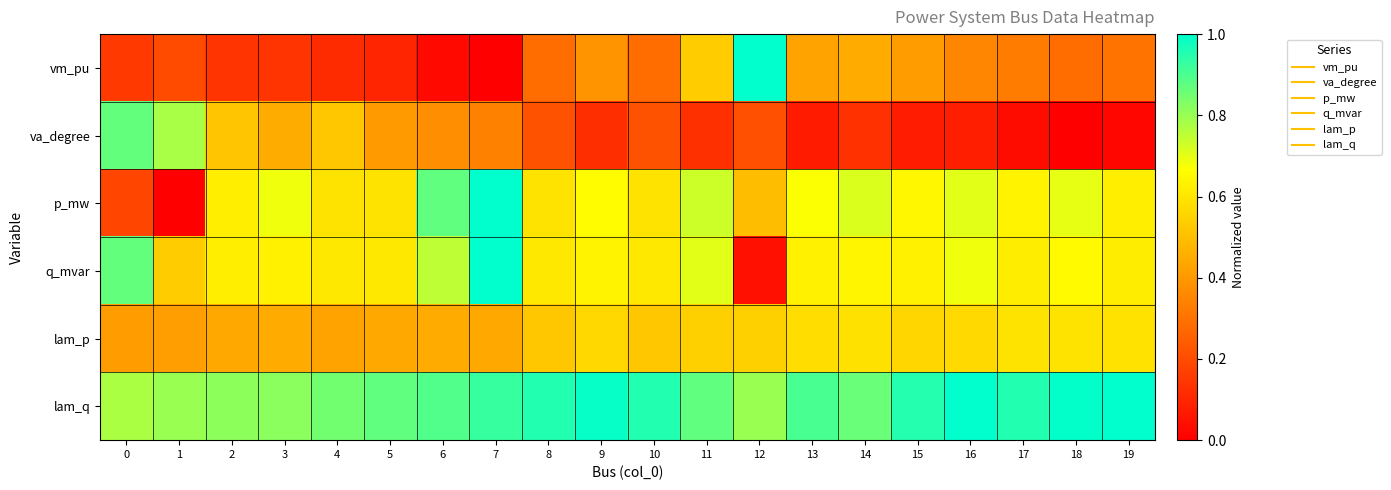

Reading left to right, transcribe all the data shown in this chart.

vm_pu: 0=0.2	1=0.2	2=0.1	3=0.1	4=0.1	5=0.1	6=0.0	7=0.0	8=0.3	9=0.4	10=0.3	11=0.5	12=1.0	13=0.4	14=0.4	15=0.4	16=0.4	17=0.3	18=0.3	19=0.3
va_degree: 0=0.9	1=0.8	2=0.5	3=0.5	4=0.5	5=0.4	6=0.4	7=0.3	8=0.2	9=0.1	10=0.2	11=0.1	12=0.2	13=0.1	14=0.1	15=0.1	16=0.1	17=0.0	18=0.0	19=0.0
p_mw: 0=0.2	1=0.0	2=0.6	3=0.7	4=0.6	5=0.6	6=0.9	7=1.0	8=0.6	9=0.7	10=0.6	11=0.7	12=0.5	13=0.7	14=0.7	15=0.6	16=0.7	17=0.6	18=0.7	19=0.6
q_mvar: 0=0.9	1=0.5	2=0.6	3=0.6	4=0.6	5=0.6	6=0.8	7=1.0	8=0.6	9=0.6	10=0.6	11=0.7	12=0.0	13=0.6	14=0.6	15=0.6	16=0.7	17=0.6	18=0.7	19=0.6
lam_p: 0=0.4	1=0.4	2=0.4	3=0.4	4=0.4	5=0.4	6=0.4	7=0.4	8=0.5	9=0.6	10=0.5	11=0.5	12=0.5	13=0.6	14=0.6	15=0.6	16=0.6	17=0.6	18=0.6	19=0.6
lam_q: 0=0.8	1=0.8	2=0.8	3=0.8	4=0.8	5=0.9	6=0.9	7=0.9	8=1.0	9=1.0	10=1.0	11=0.9	12=0.8	13=0.9	14=0.9	15=1.0	16=1.0	17=1.0	18=1.0	19=1.0